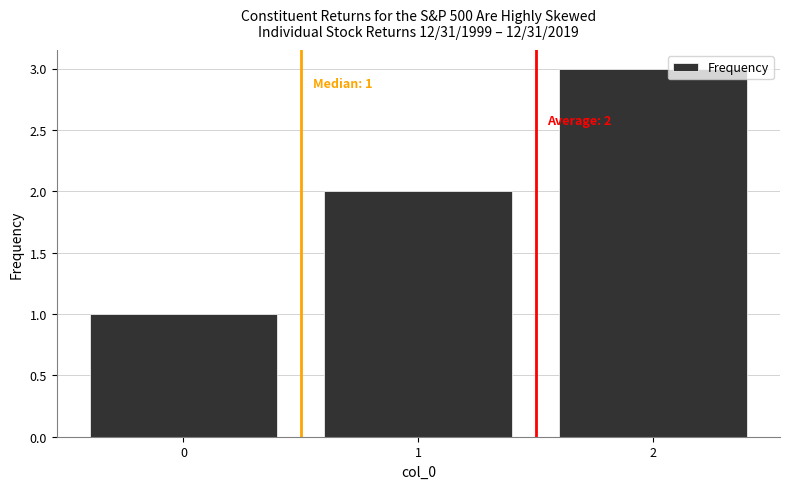

Rank the categories by value from highest to lowest.

2, 1, 0